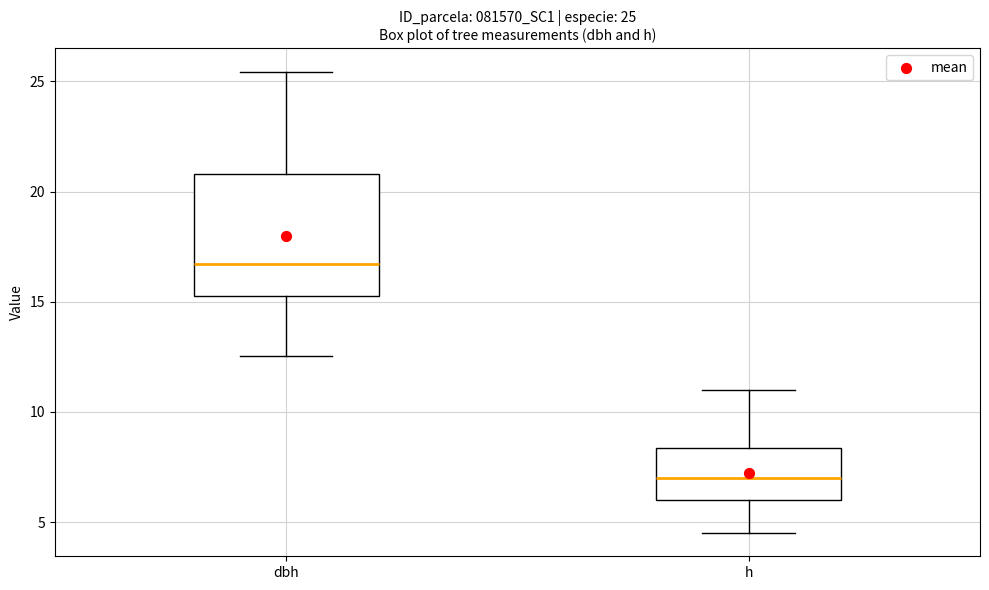

Comparing the boxes themselves (not the whiskers), which one is the tallest?

dbh